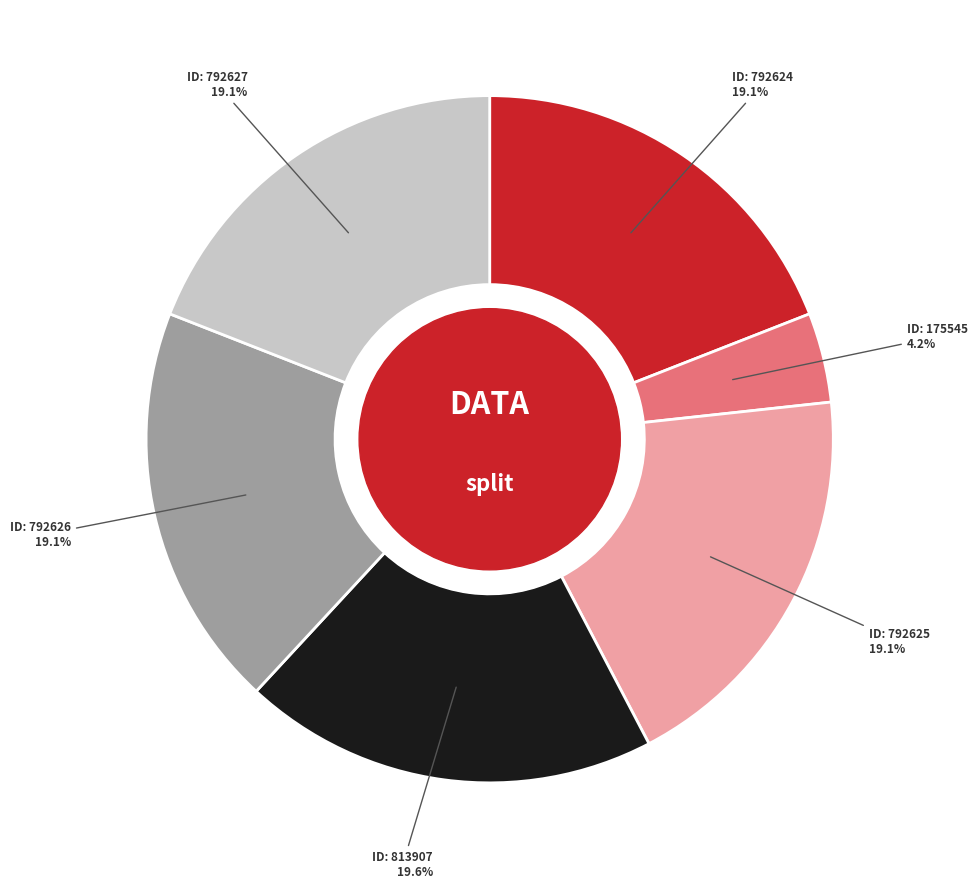

Count the number of slices in the pie.

6